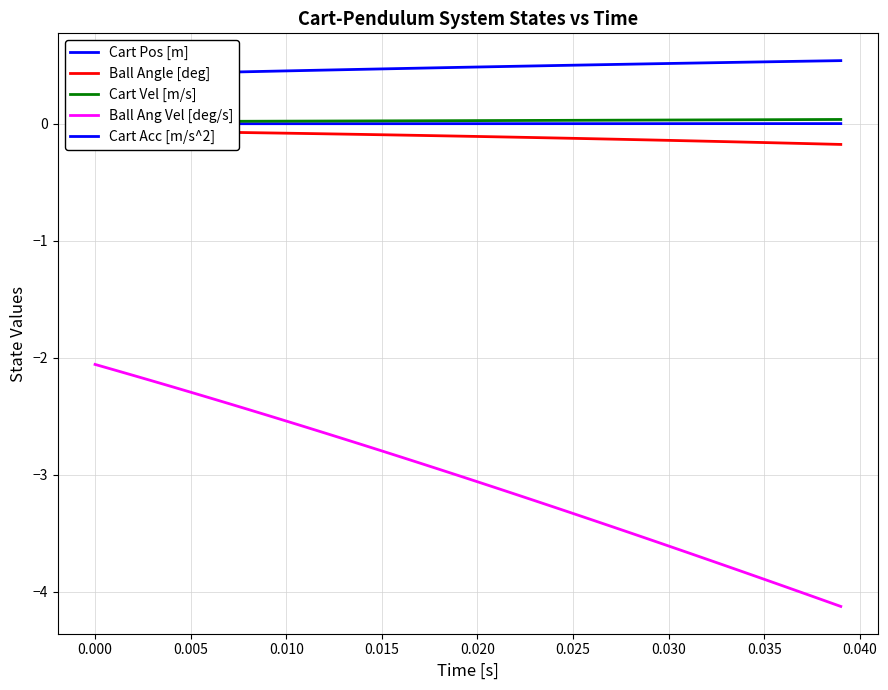

What is the highest value of the Ball Ang Vel [deg/s] series?

-2.1